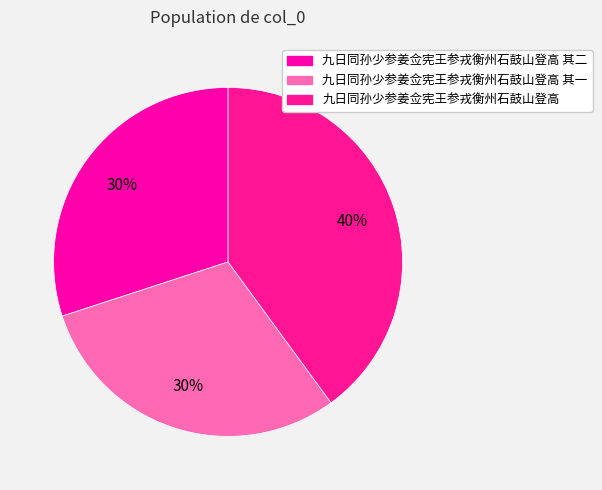

Count the number of slices in the pie.

3